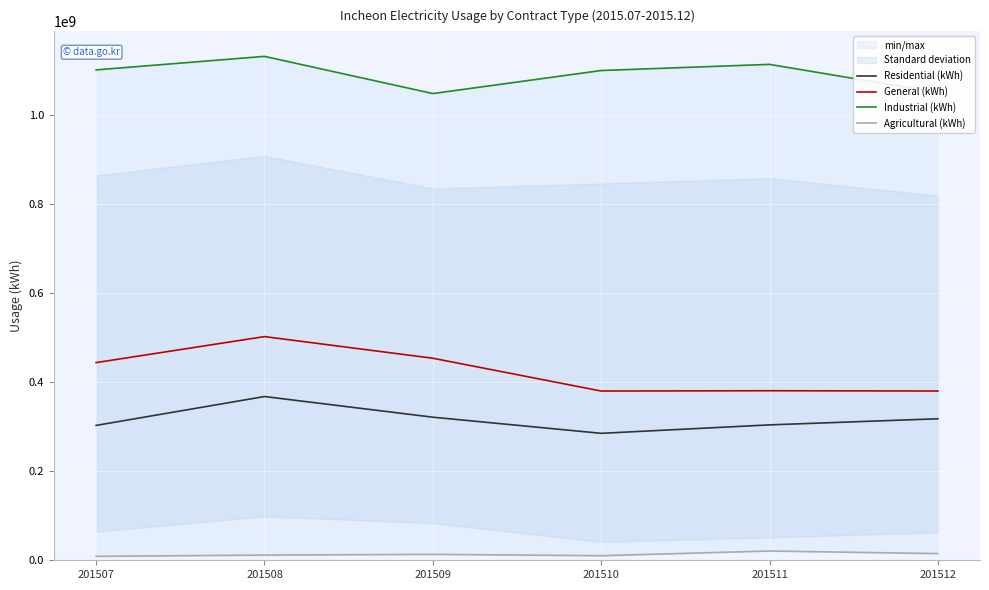

How many data points in Residential (kWh) are less than 317714287?

3